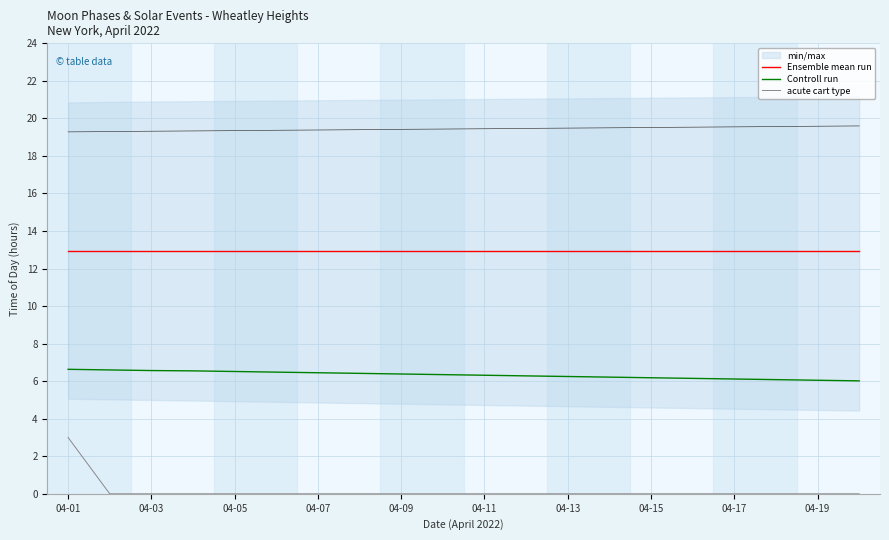

At which category is the sum across all series the highest?

04-01